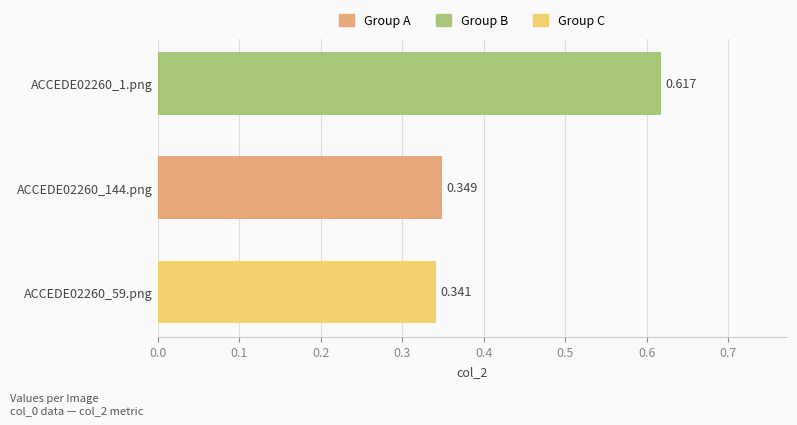

Are the bars horizontal?

Yes